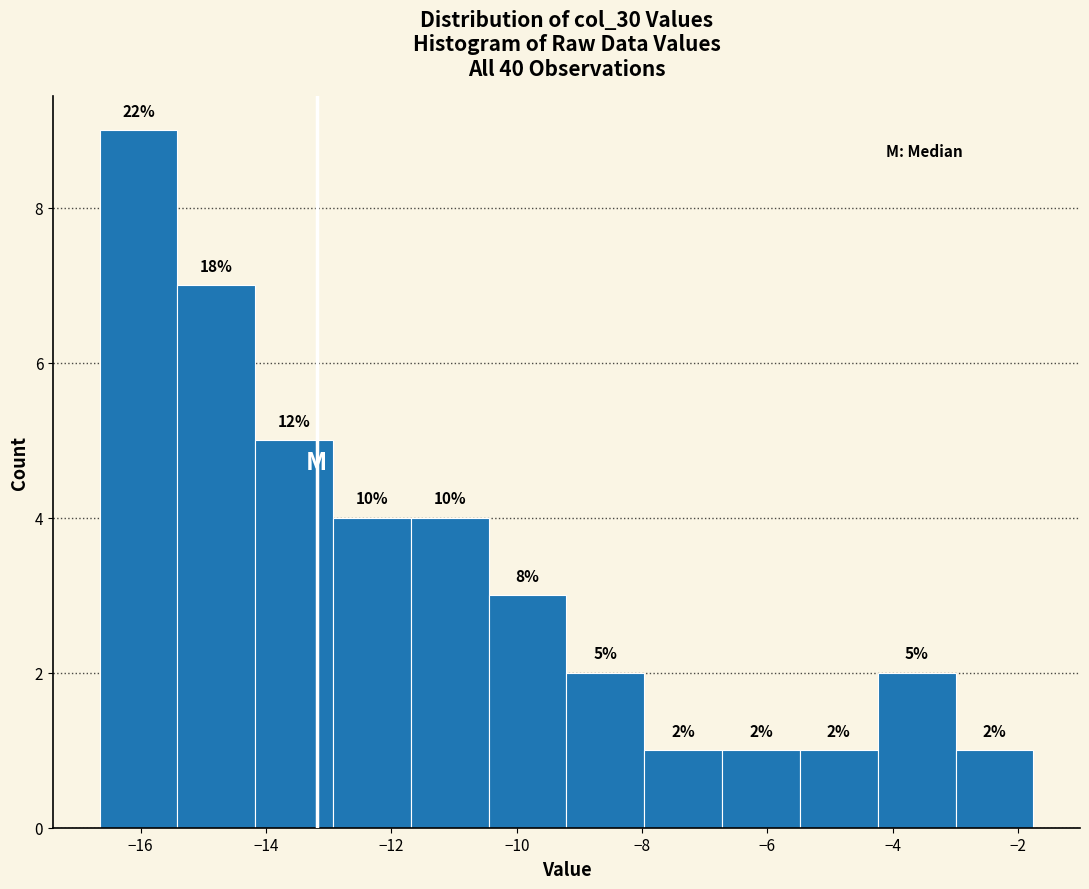

Which range on the x-axis has the tallest bar?

-16.6 to -15.4